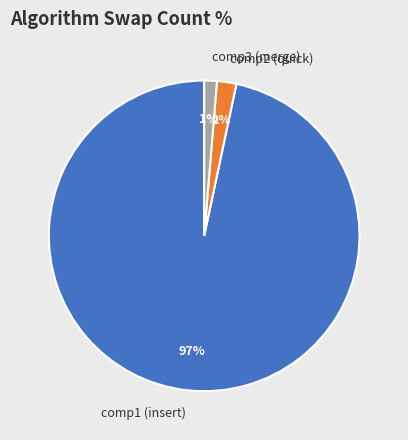

Does comp3 account for over 50% of the chart?

No